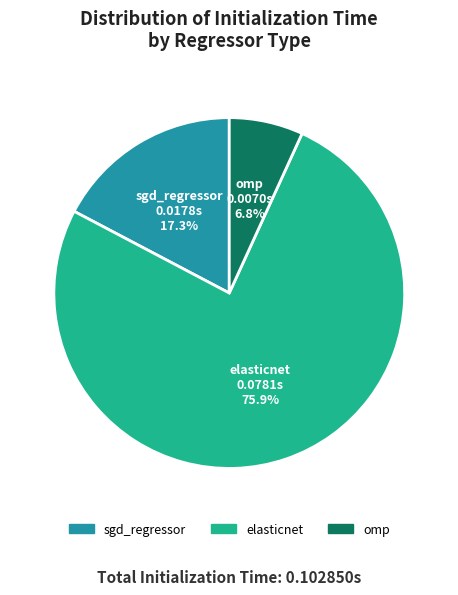

How many slices are in this pie chart?

3